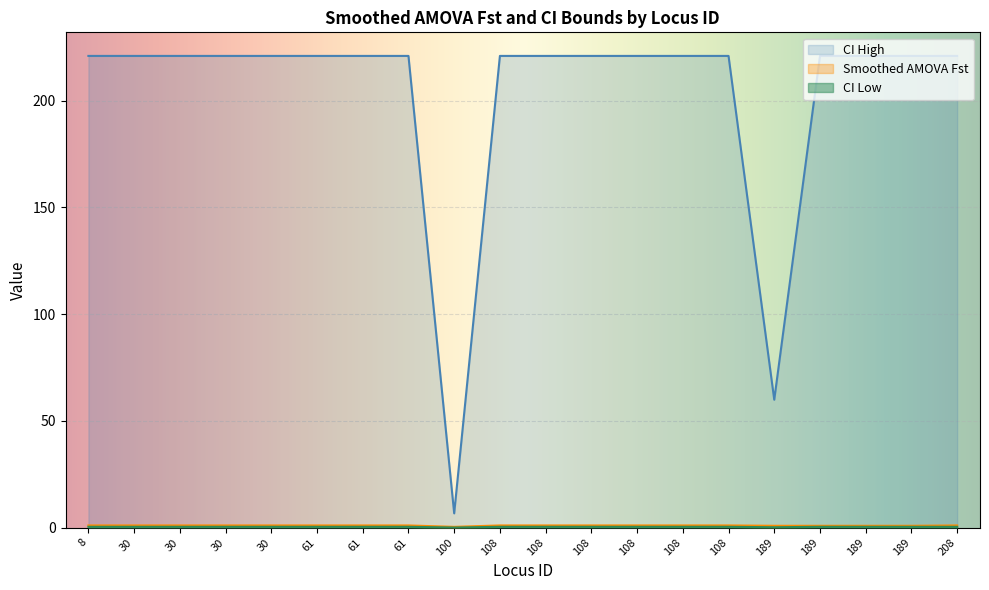

At which category is the sum across all series the highest?

8